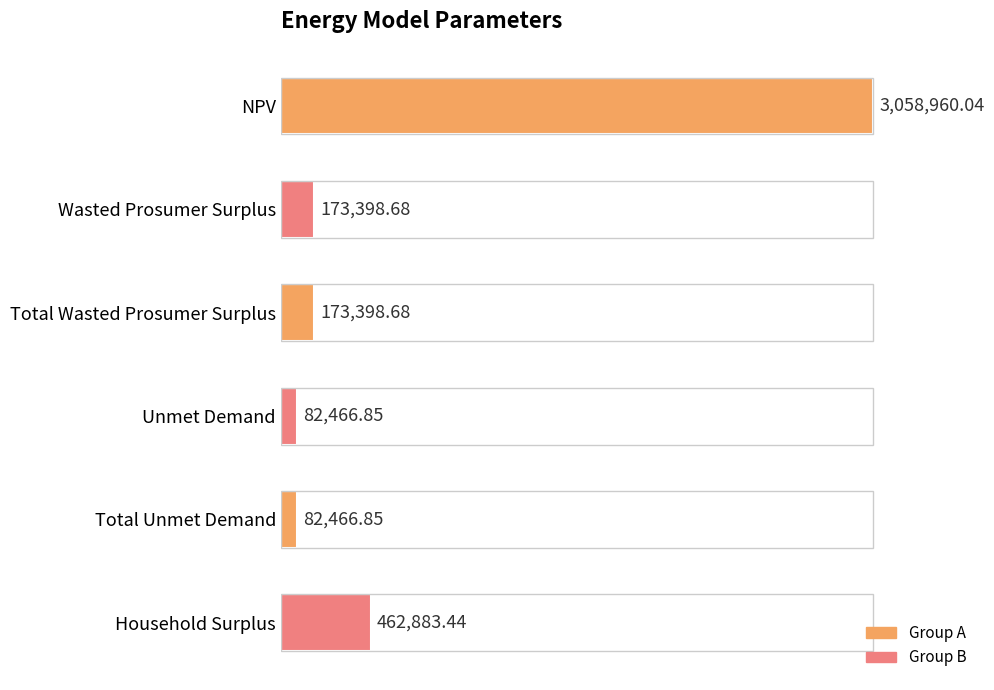

What is the greatest value displayed?

3058960.0